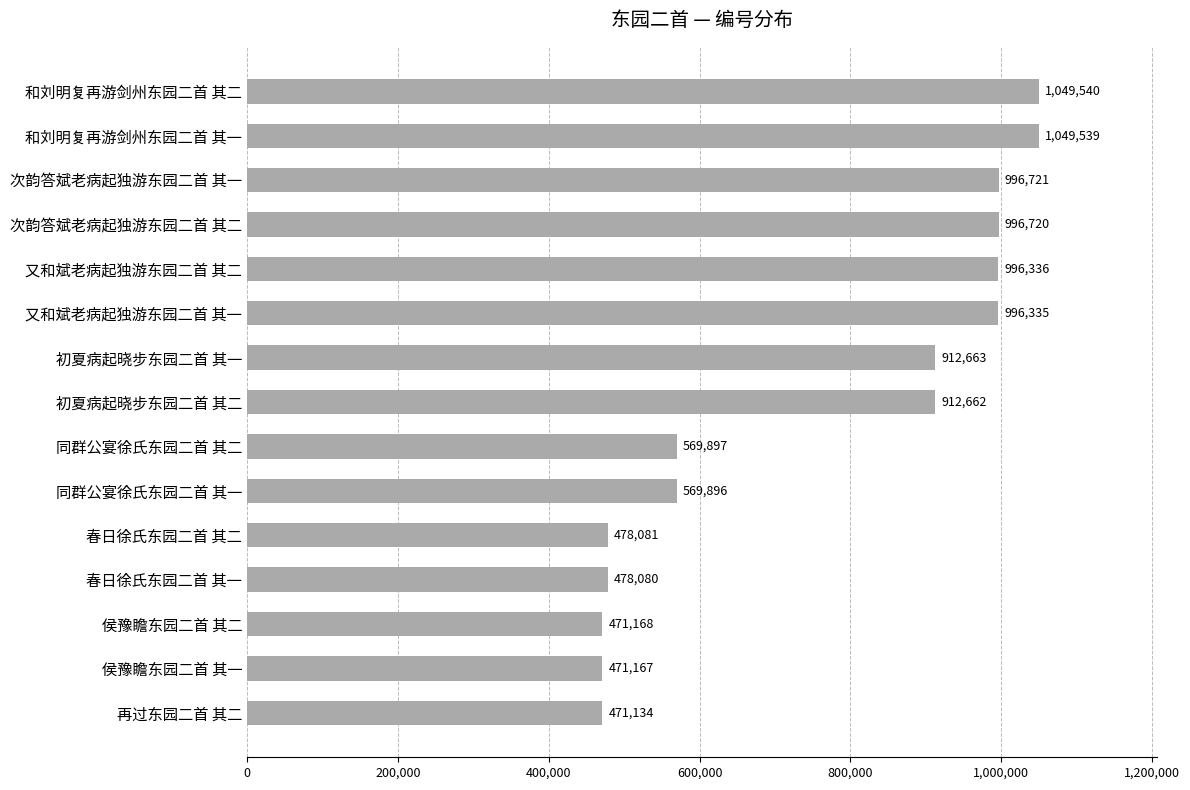

What position from the top is 次韵答斌老病起独游东园二首 其二?

4